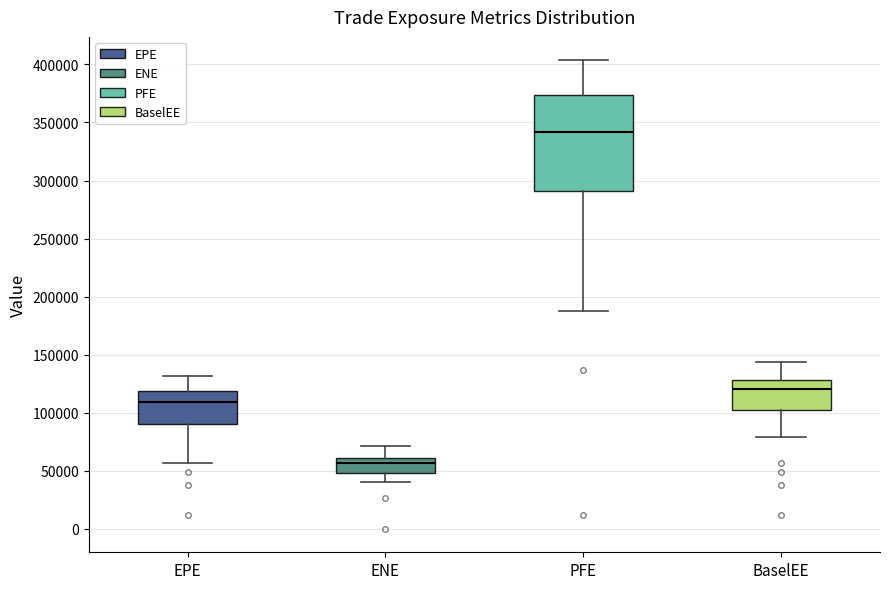

Which box has the lowest median line?

ENE